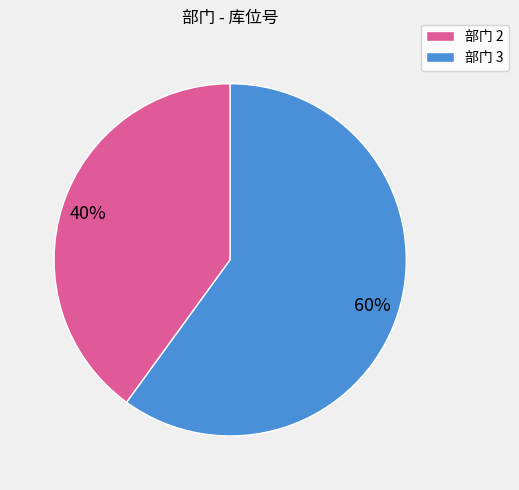

Rank the categories by value from lowest to highest.

部门 2, 部门 3